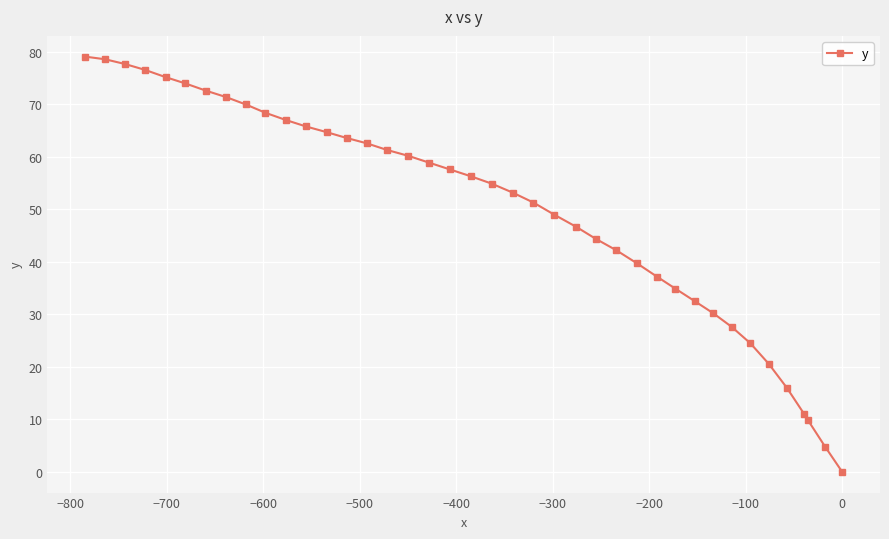

What is the greatest value displayed?

79.1